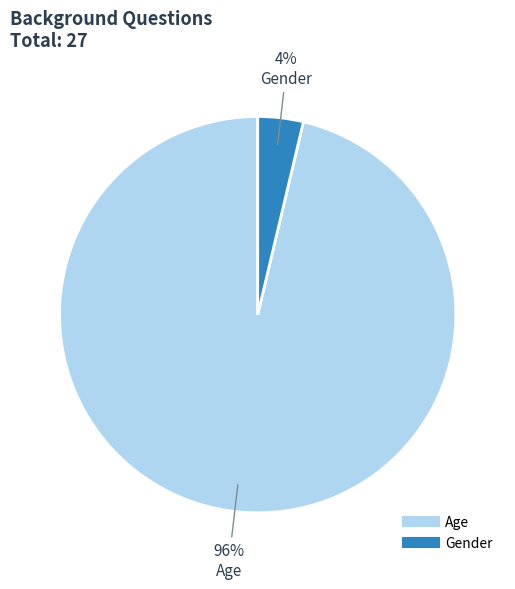

Do Gender and Age together represent more than half of the pie?

Yes